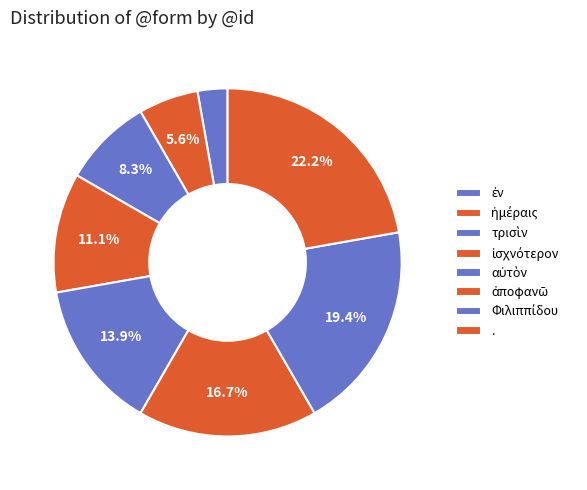

Does any single category account for the majority?

No